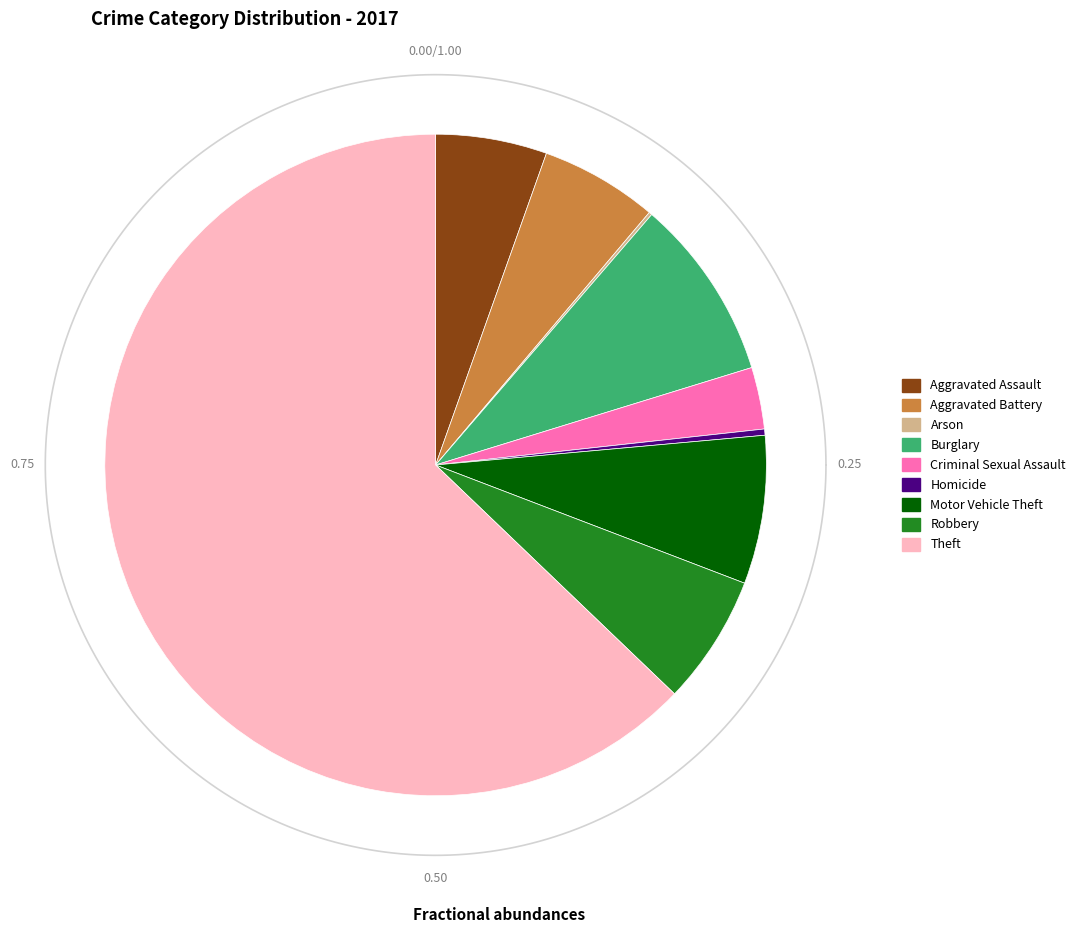

Combined, do Aggravated Battery and Motor Vehicle Theft account for over 50%?

No